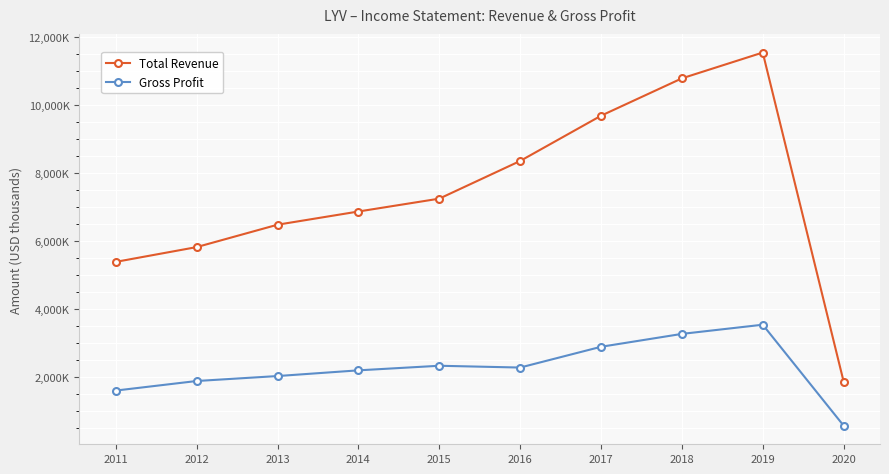

Is this an area chart (filled region under the line)?

No